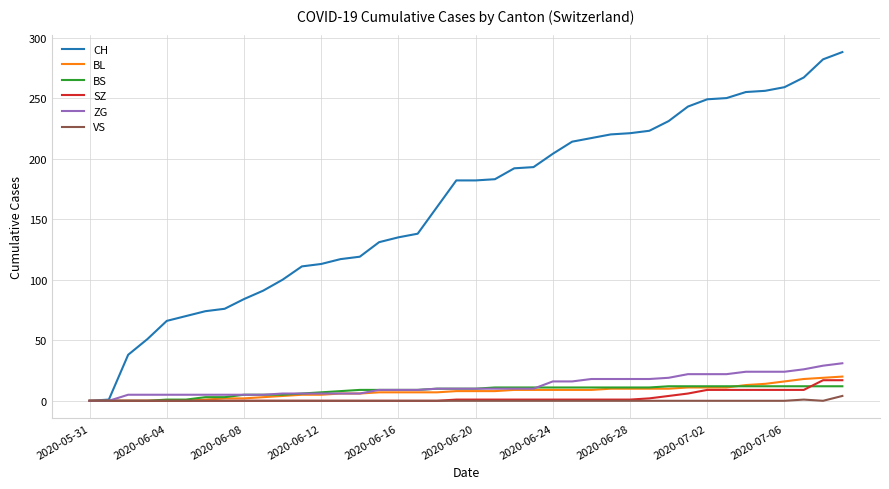

Which series has the largest total across all categories?

CH